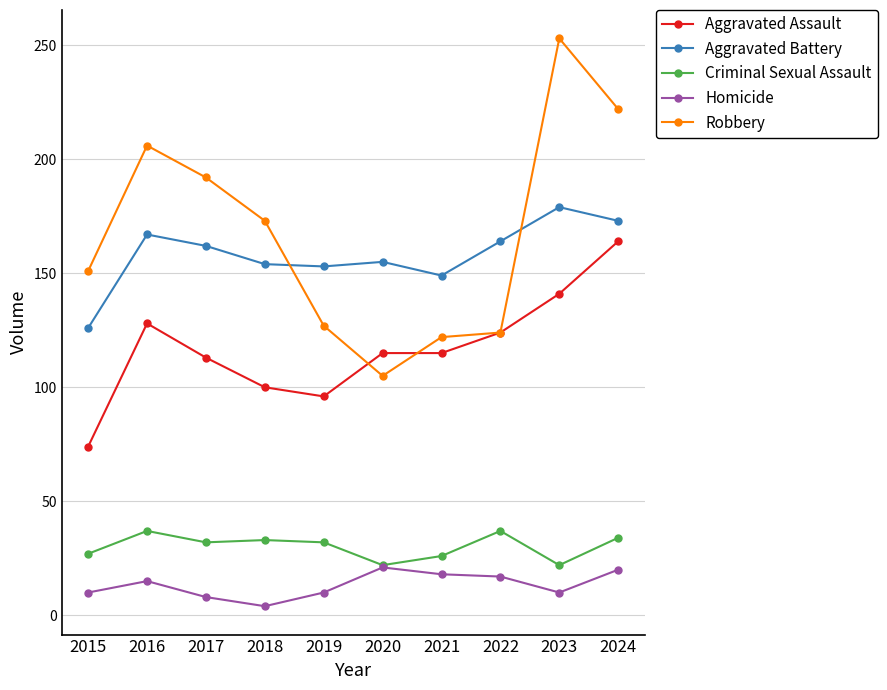

How many categories are shown in the chart?

10